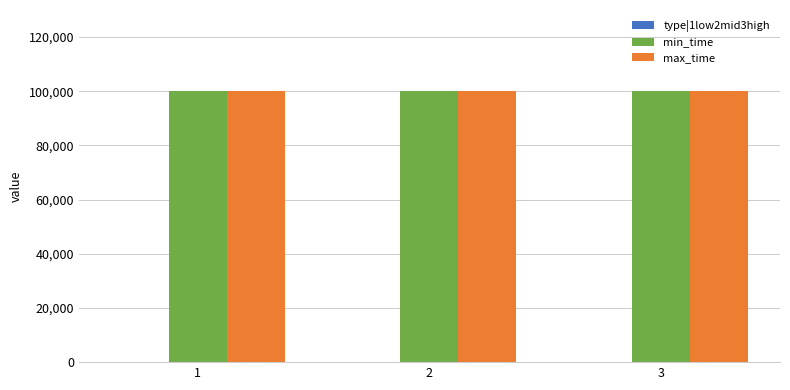

What is the sum of all min_time values?

299997